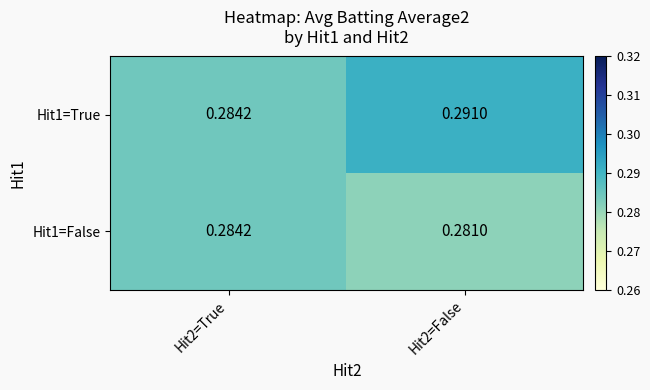

Is the value of Hit1=False at Hit2=False greater than the value of Hit1=True at Hit2=True?

No